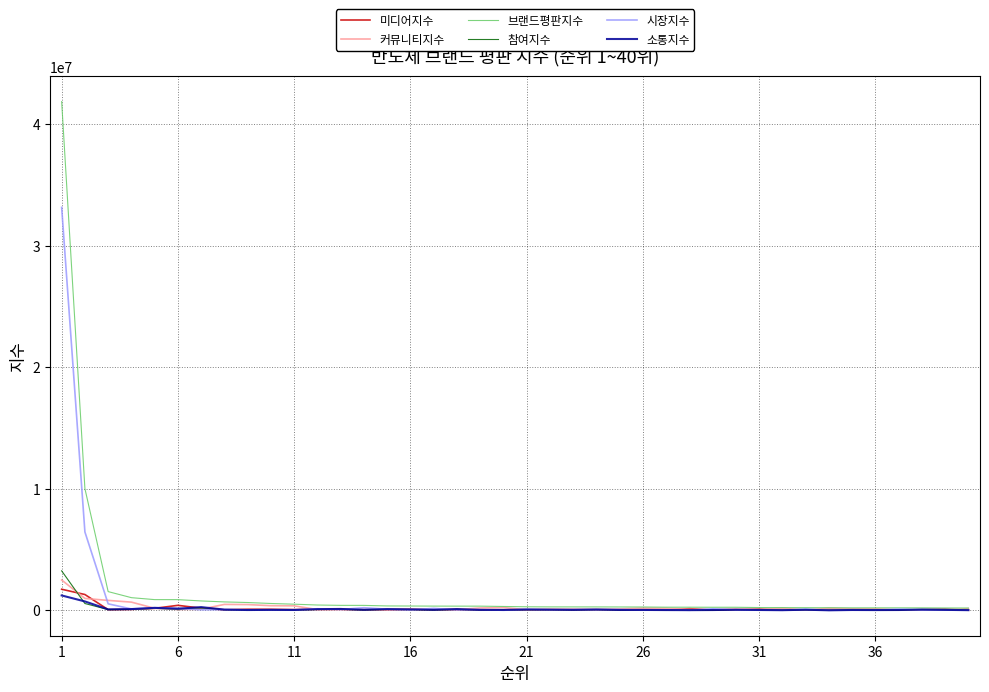

Which series has the widest spread of values?

브랜드평판지수